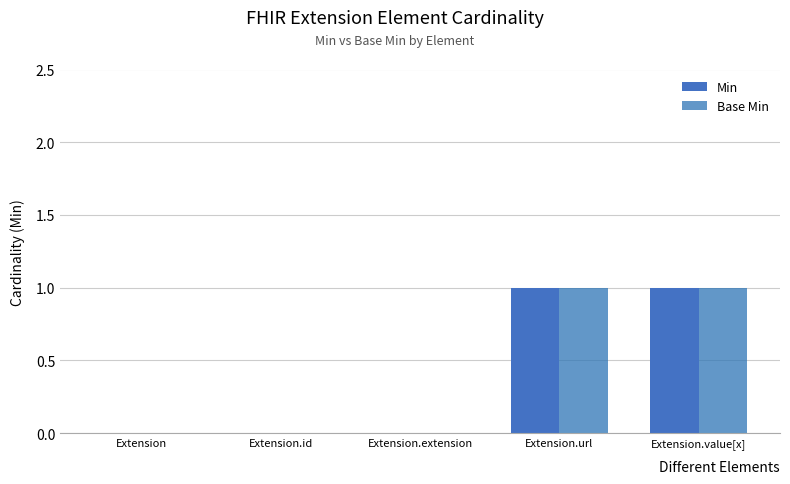

Reading left to right, extract all data points from this chart.

Min: Extension=0	Extension.id=0	Extension.extension=0	Extension.url=1	Extension.value[x]=1
Base Min: Extension=0	Extension.id=0	Extension.extension=0	Extension.url=1	Extension.value[x]=1